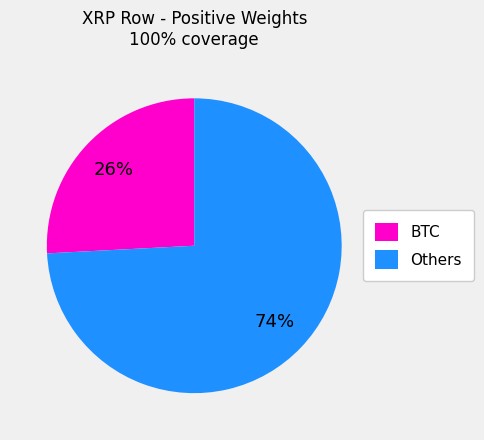

Is Others the majority of the pie?

Yes